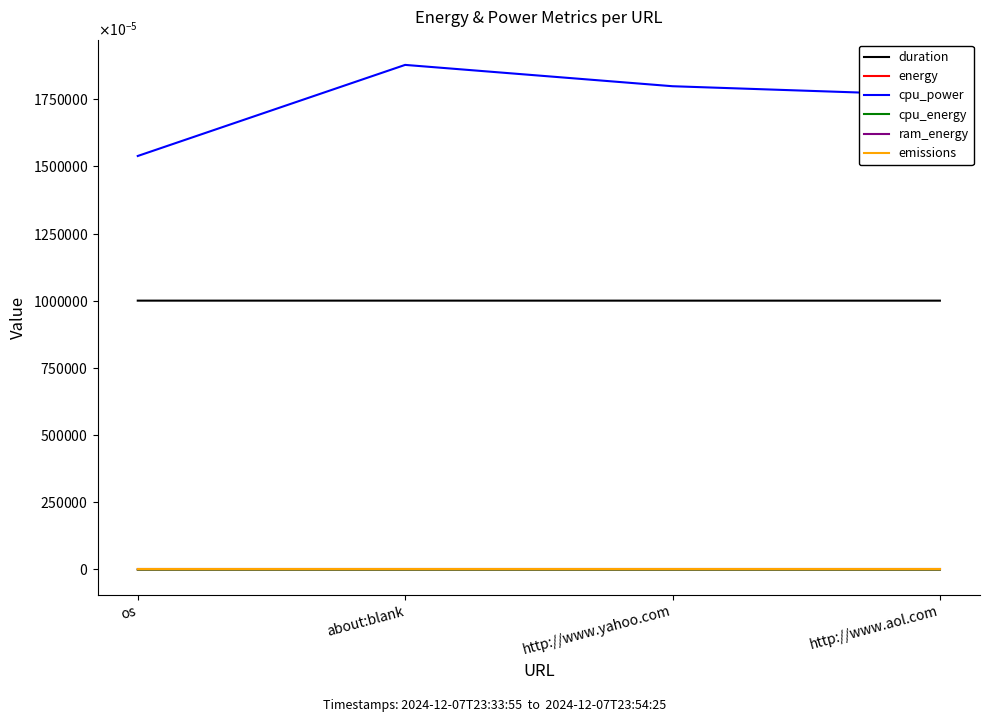

Which label corresponds to the largest value in the chart?

about:blank